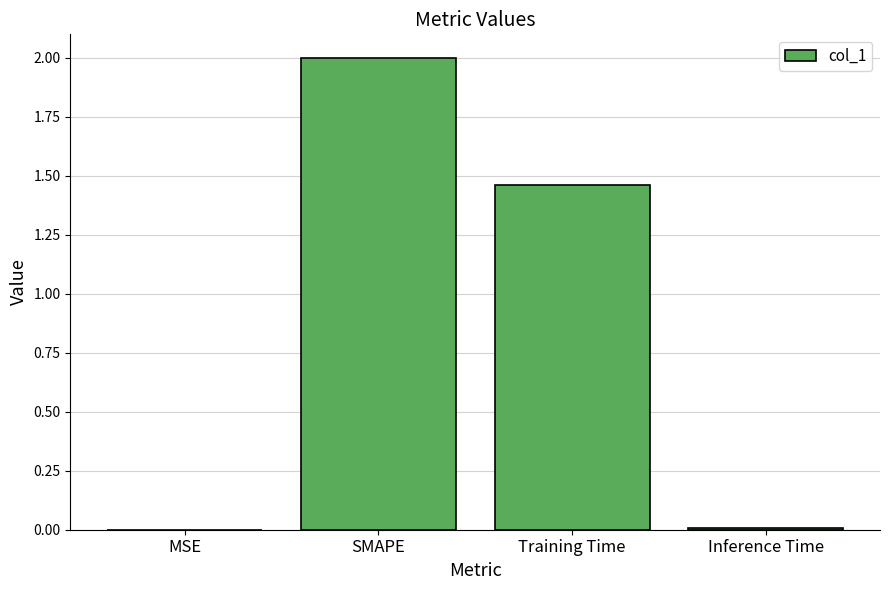

Between MSE and Training Time, which is larger?

Training Time